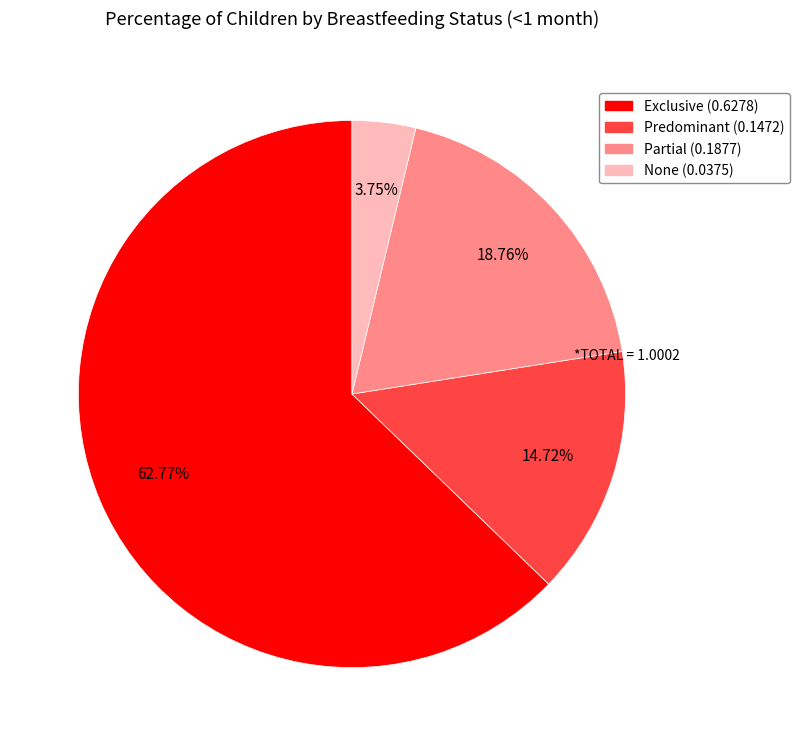

To the nearest percent, what percentage of the pie is Partial?

19%